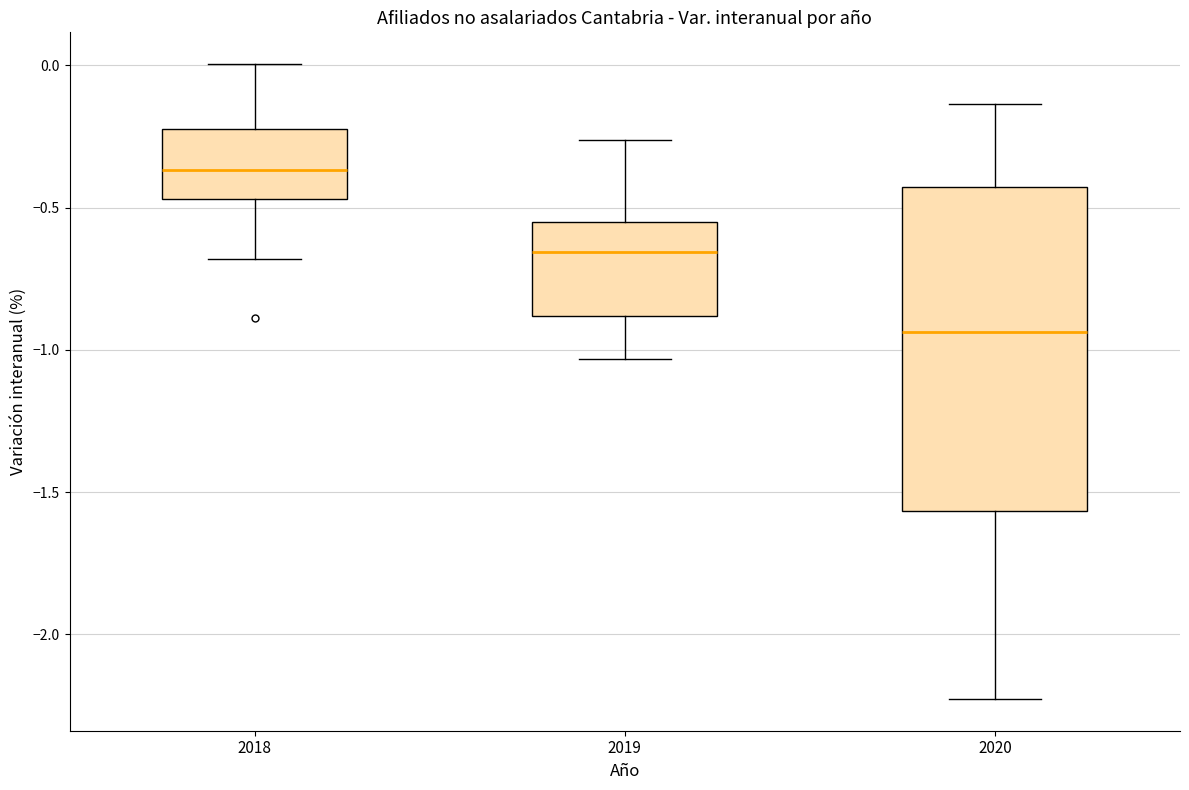

Comparing the boxes themselves (not the whiskers), which one is the tallest?

2020